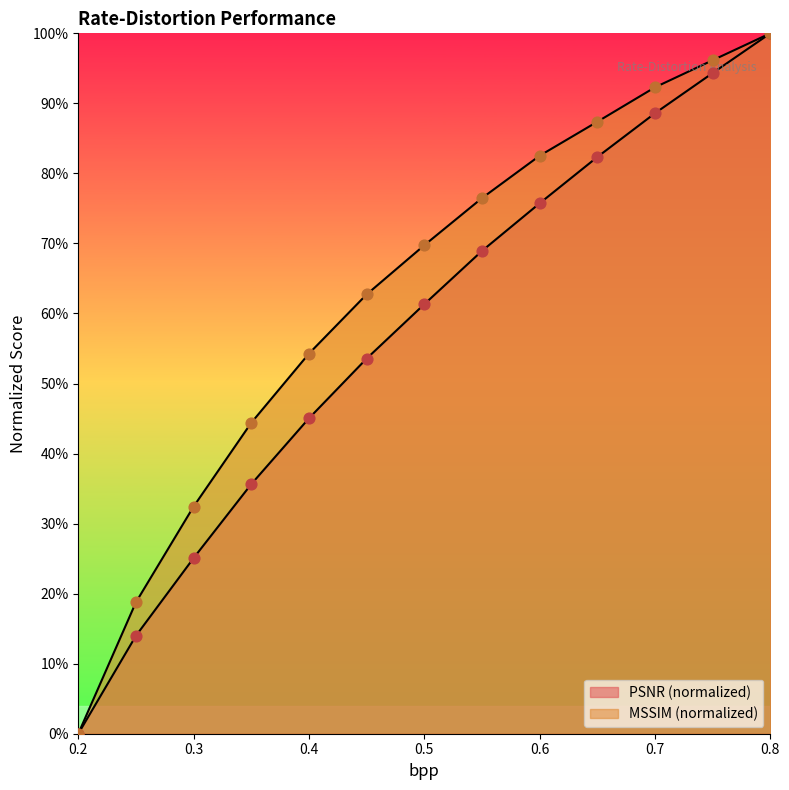

What are all the series names shown in the legend?

PSNR, MSSIM